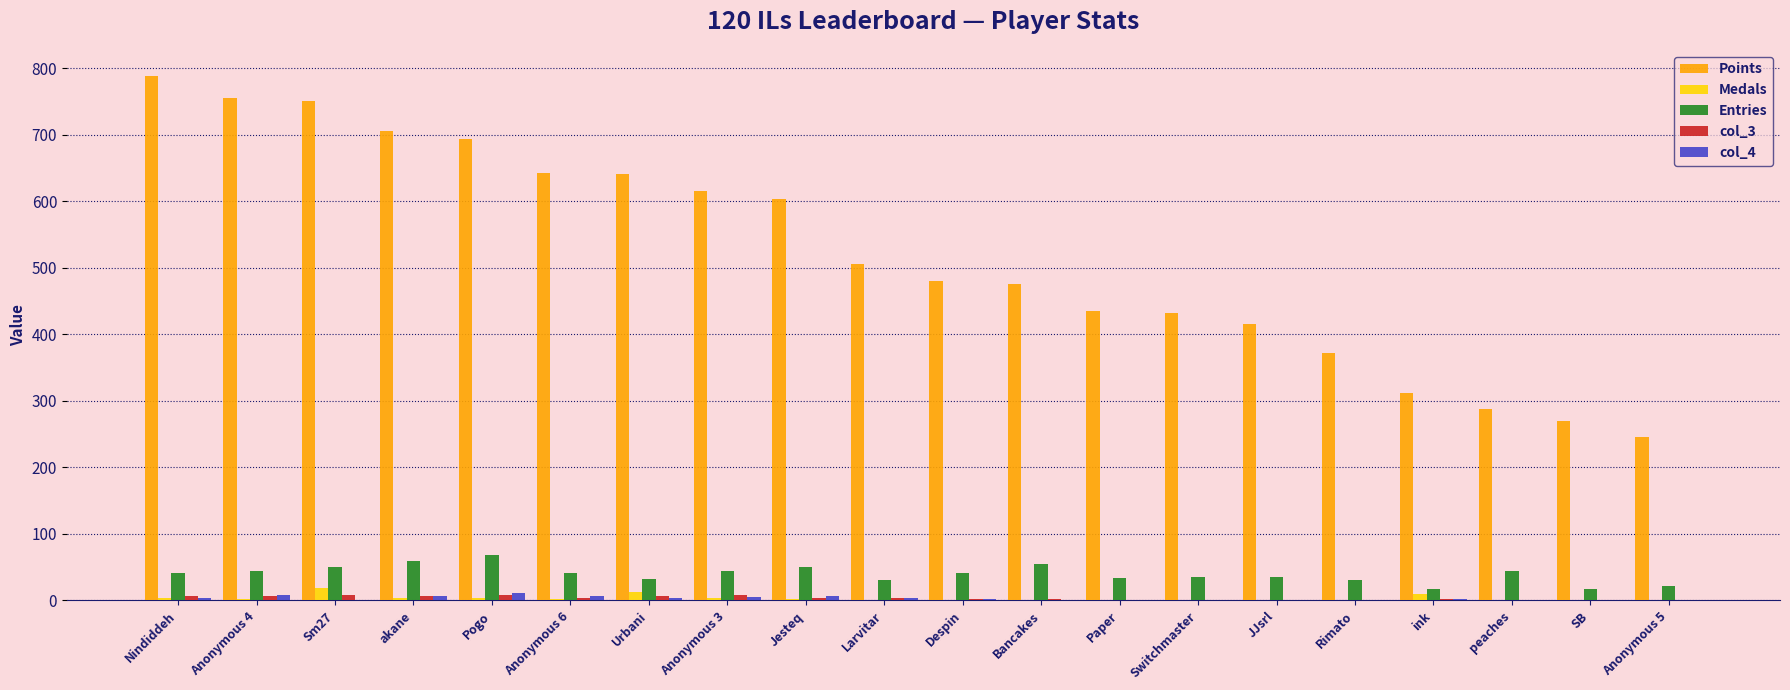

Which series changed the most between JJsrl and peaches?

Points